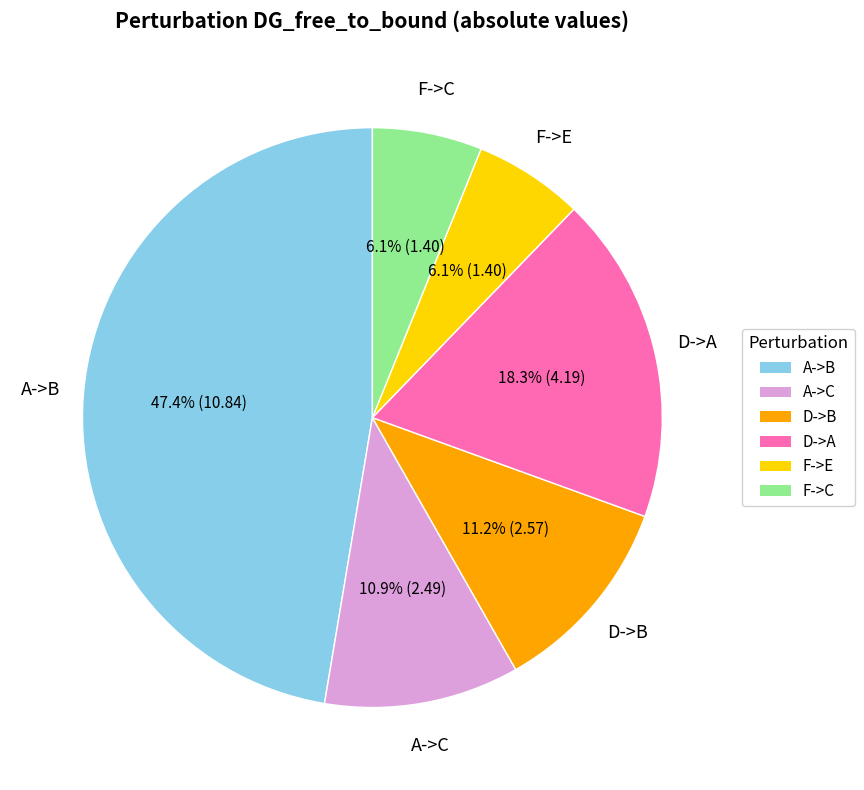

To the nearest percent, what percentage of the pie is A->C?

11%